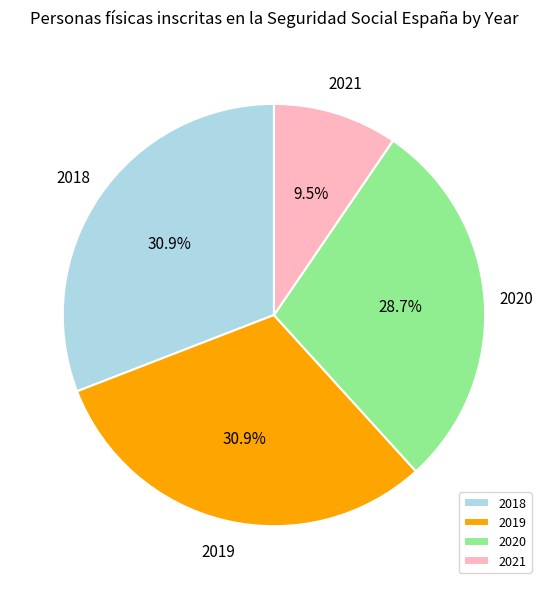

To the nearest percent, what portion does 2020 represent?

29%